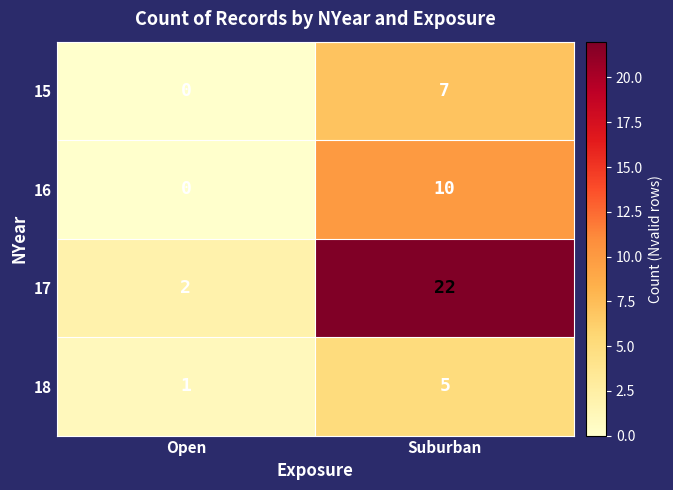

Which series has the largest total across all categories?

17